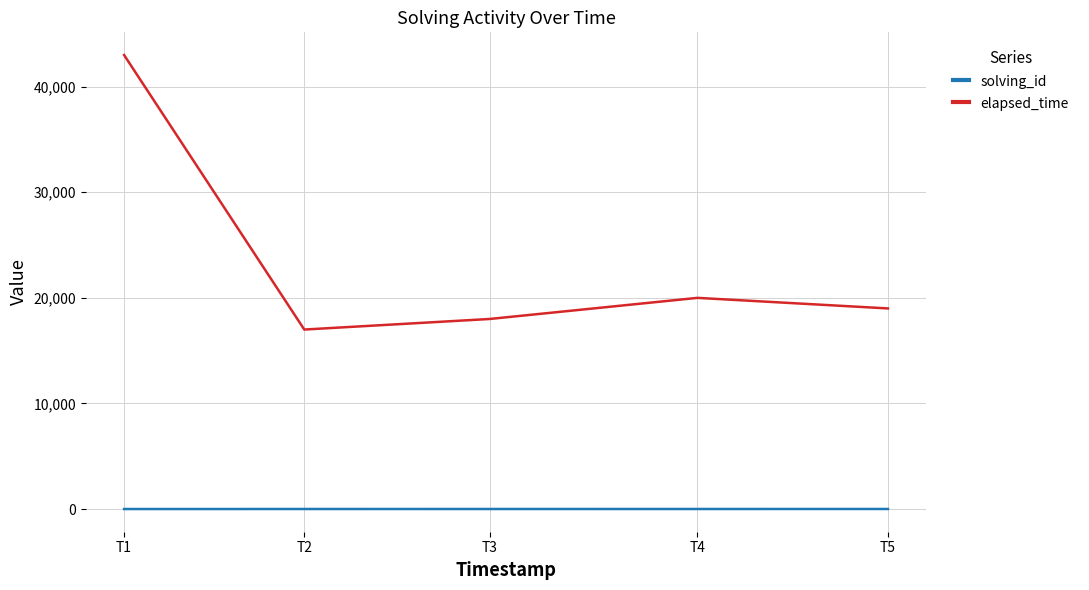

True or false: elapsed_time and solving_id cross at least once.

False